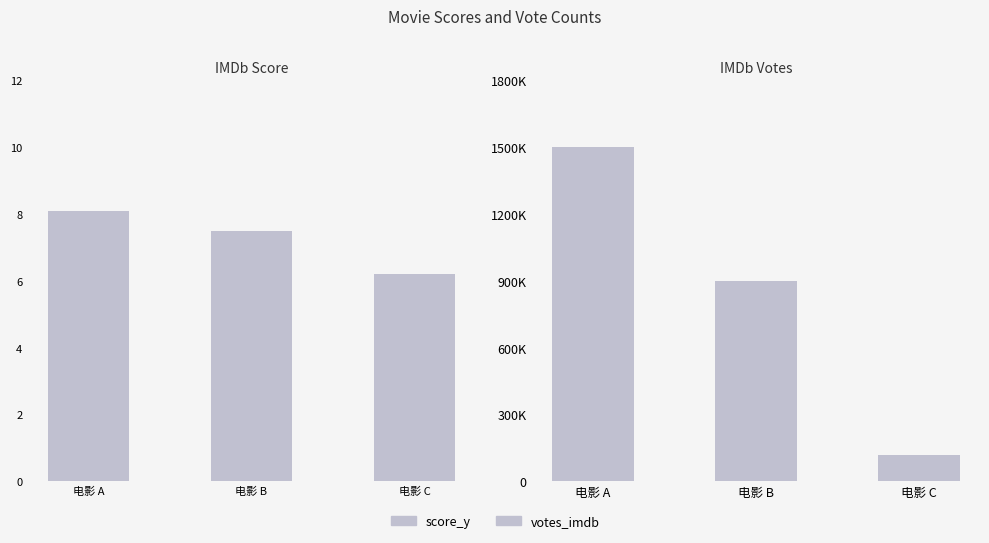

What is the sum of the votes_imdb values at 电影 C and 电影 B?

1020000.0